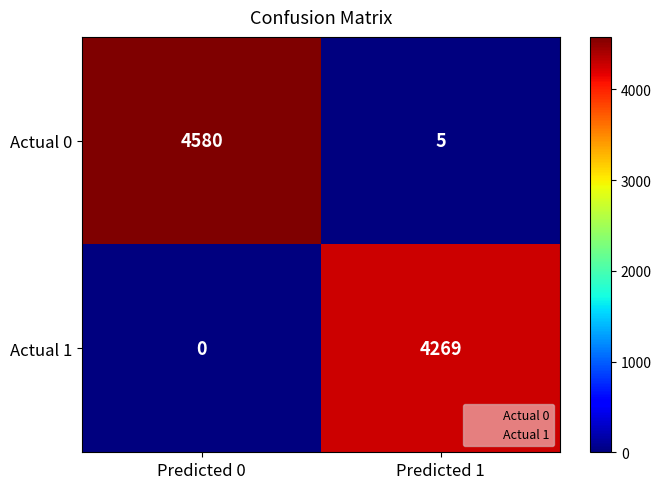

At Predicted 0, list the series in order from largest to smallest.

Actual 0, Actual 1